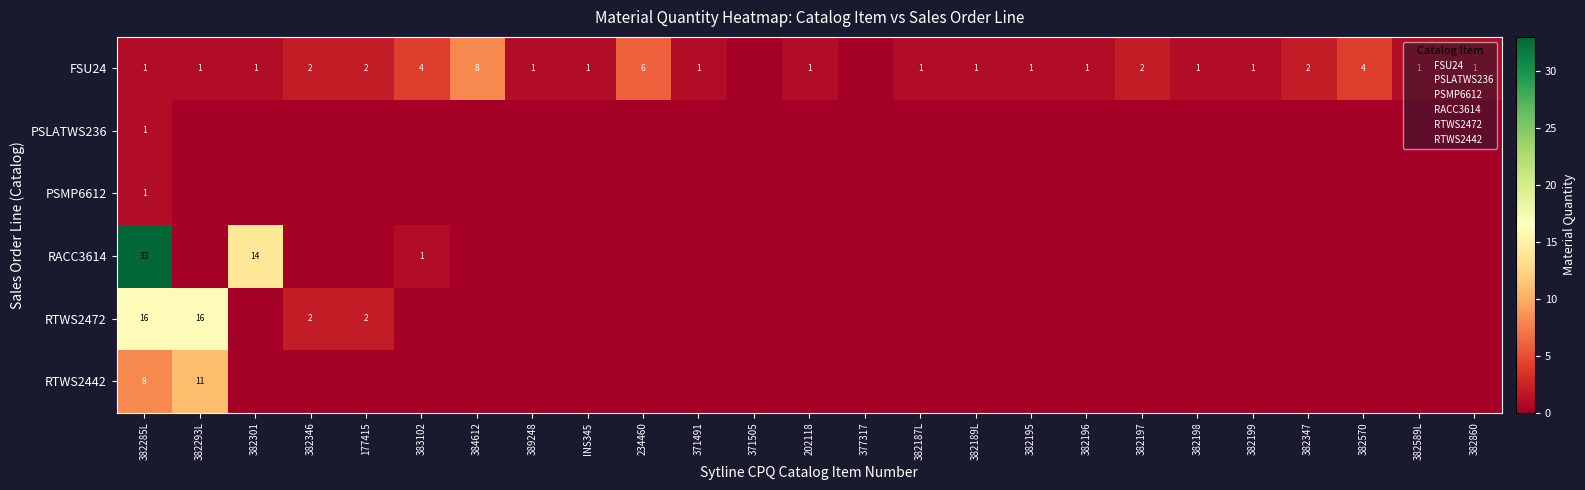

What is the total value across all series at 382187L?

1